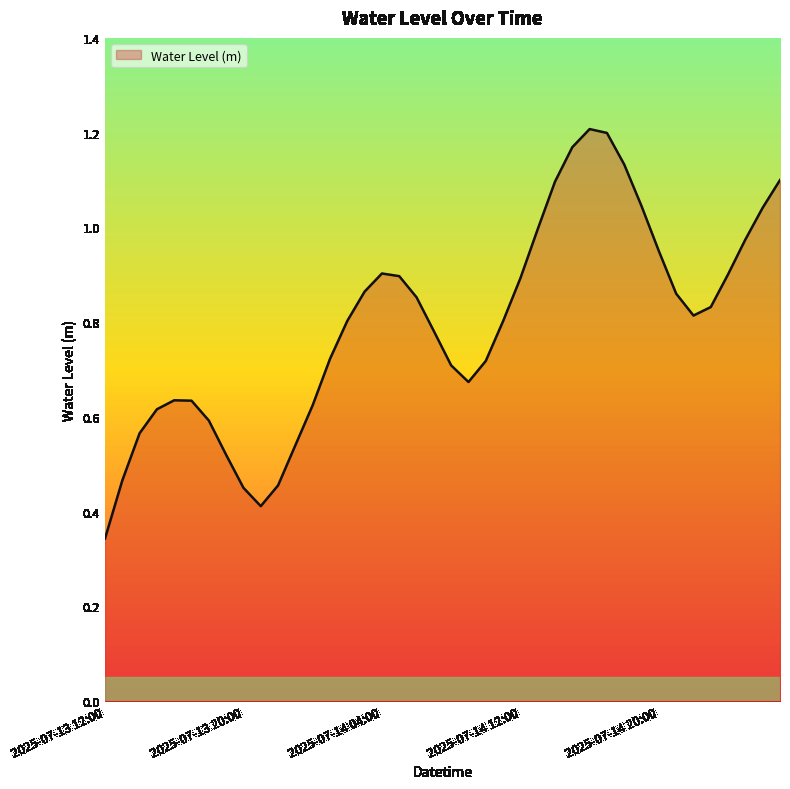

Does the chart display data point markers on the line(s)?

No